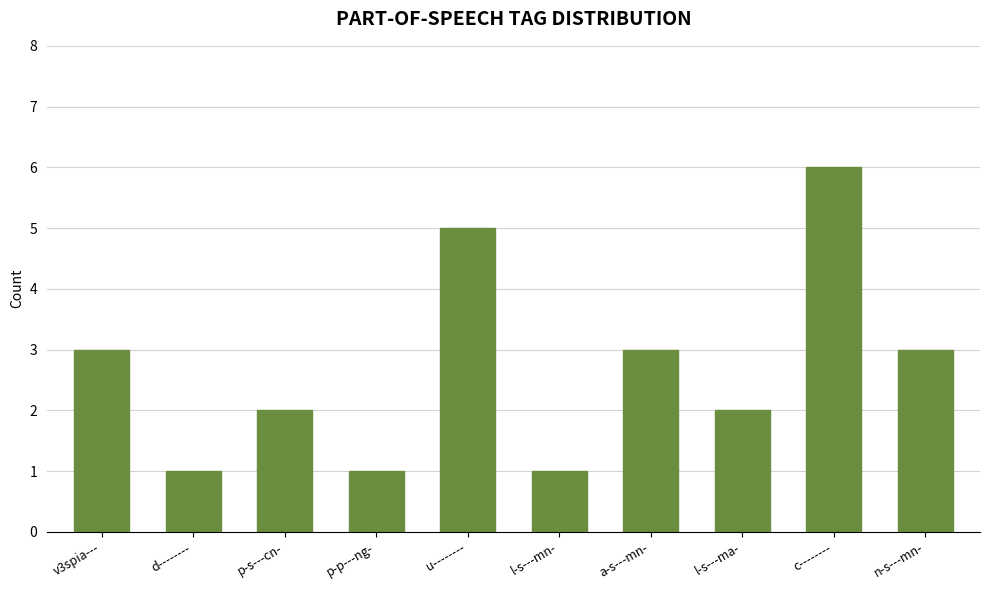

What position from the left is p-p---ng-?

4